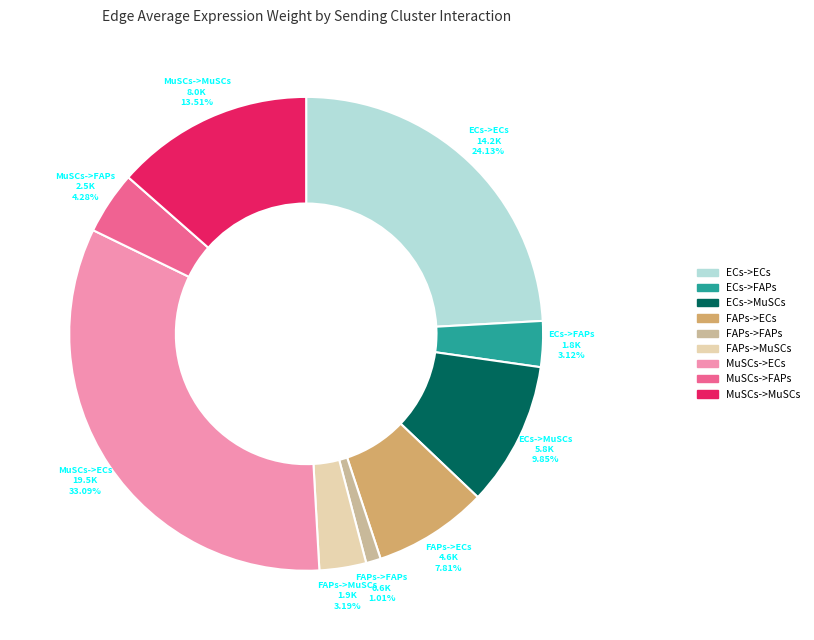

Which category has the smallest portion of the pie?

FAPs->FAPs